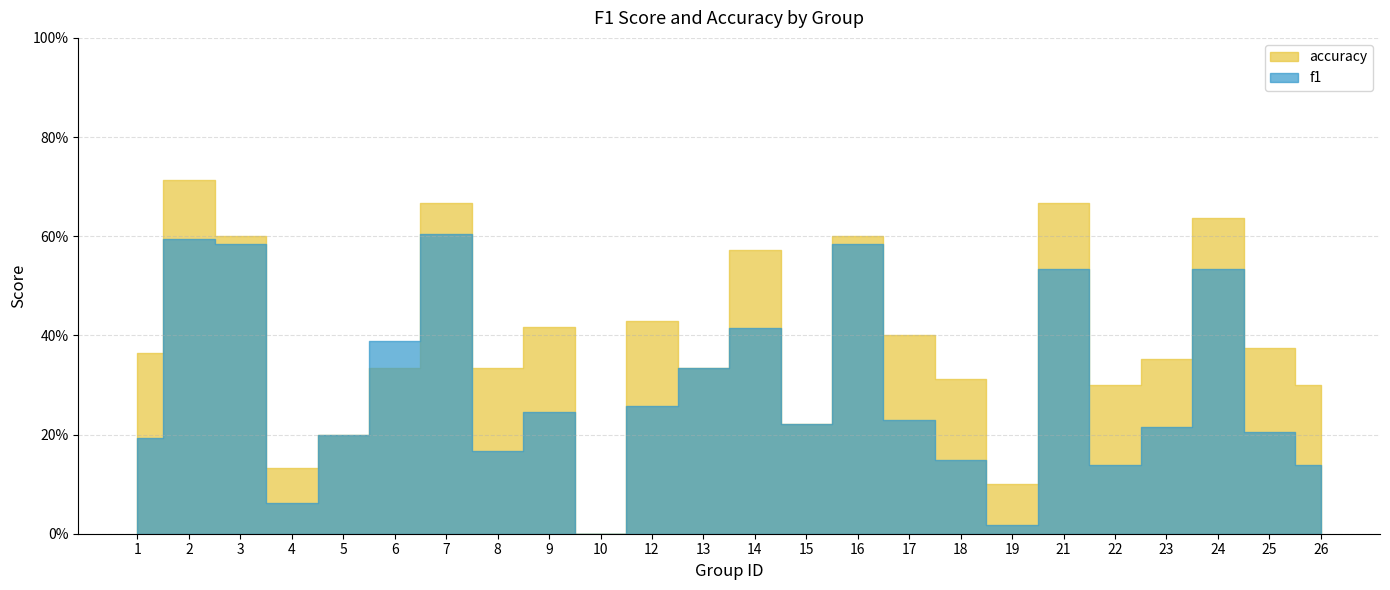

How many values in accuracy are above zero?

23